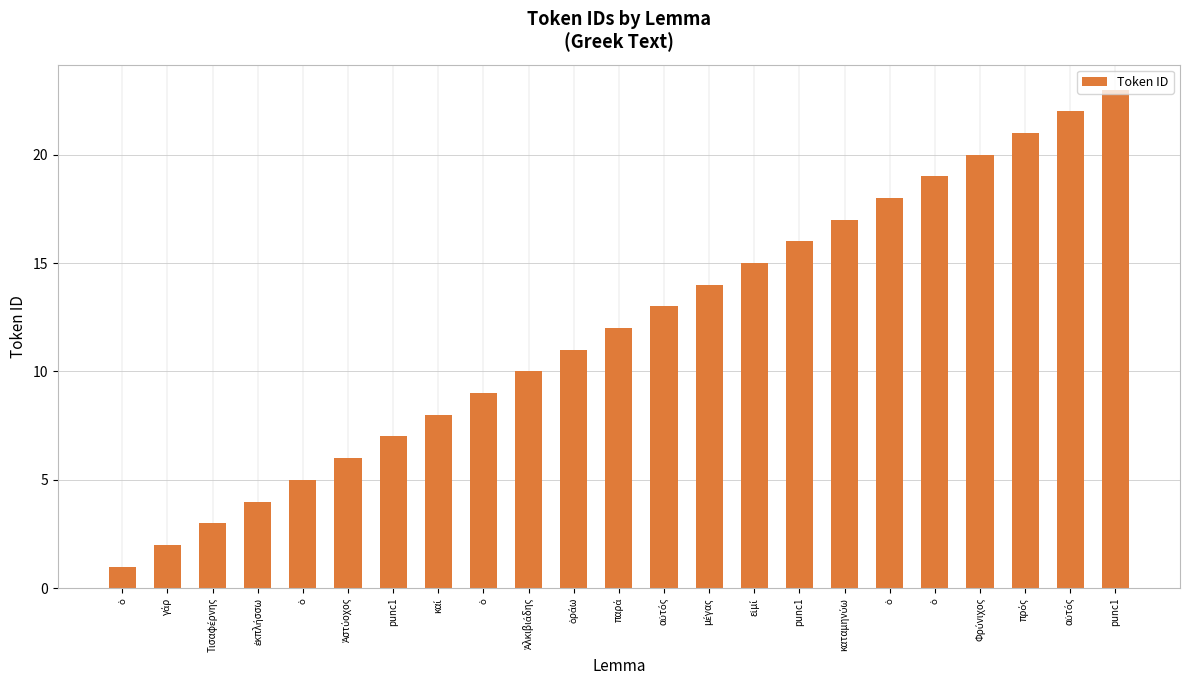

What is the change in value from ἐκπλήσσω to εἰμί?

+11